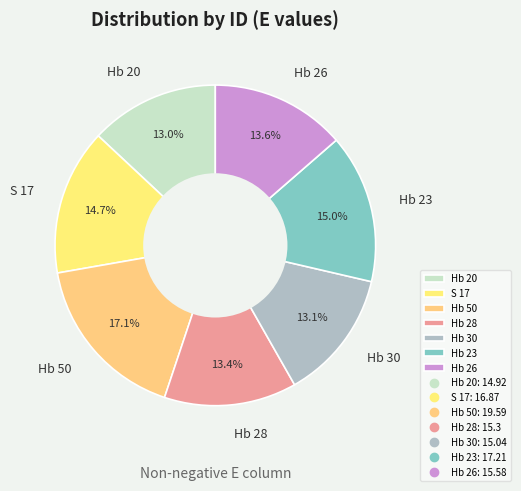

Is there a majority slice in this chart?

No